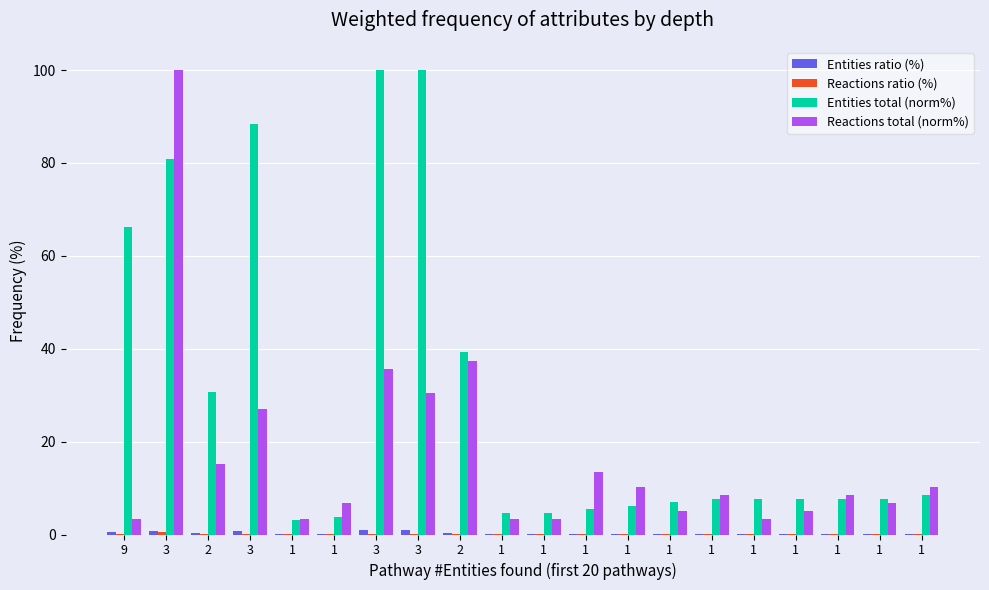

Read the Entities total (norm%) value at 1.

7.7